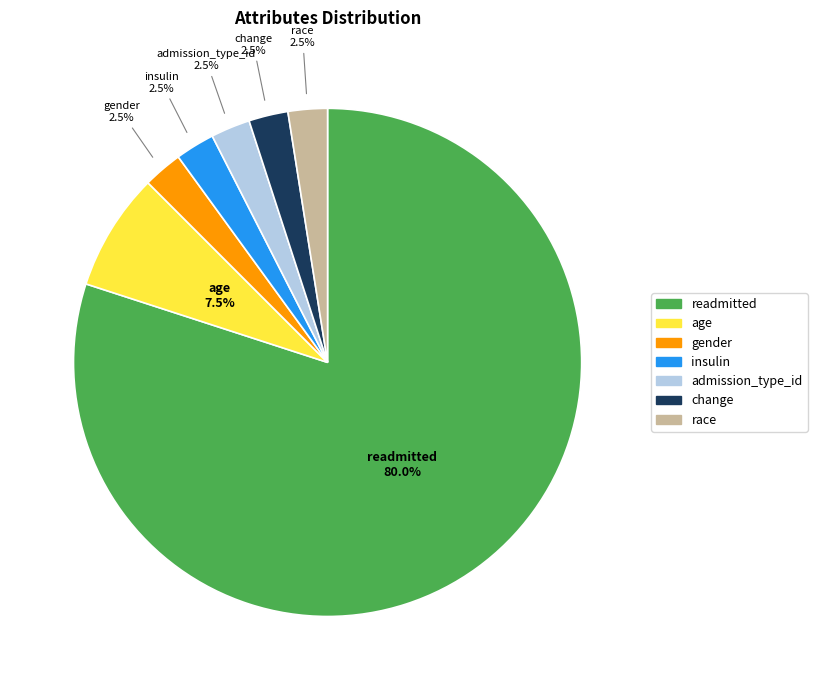

Which category has the biggest portion of the pie?

readmitted